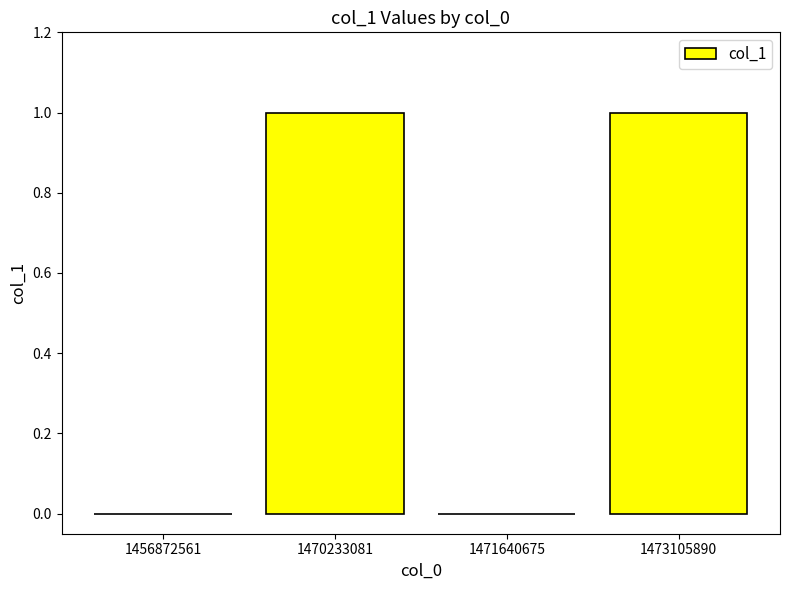

Approximately how many times larger is the value at 1470233081 compared to 1473105890?

1.0